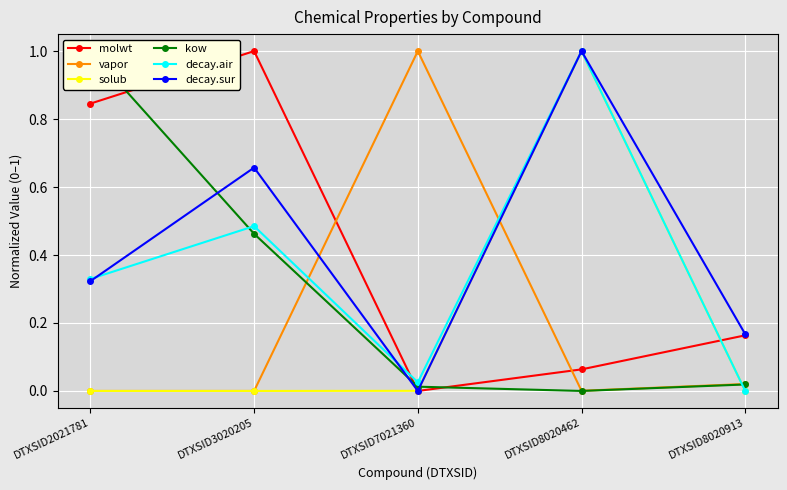

Which has a higher value, DTXSID8020462 or DTXSID7021360?

DTXSID8020462